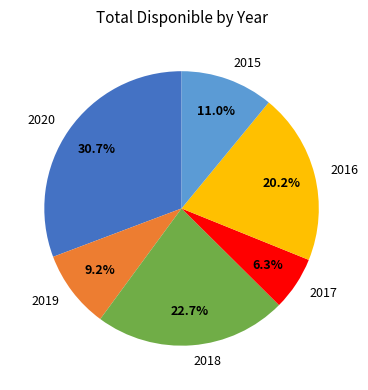

Which category has the smallest portion of the pie?

2017